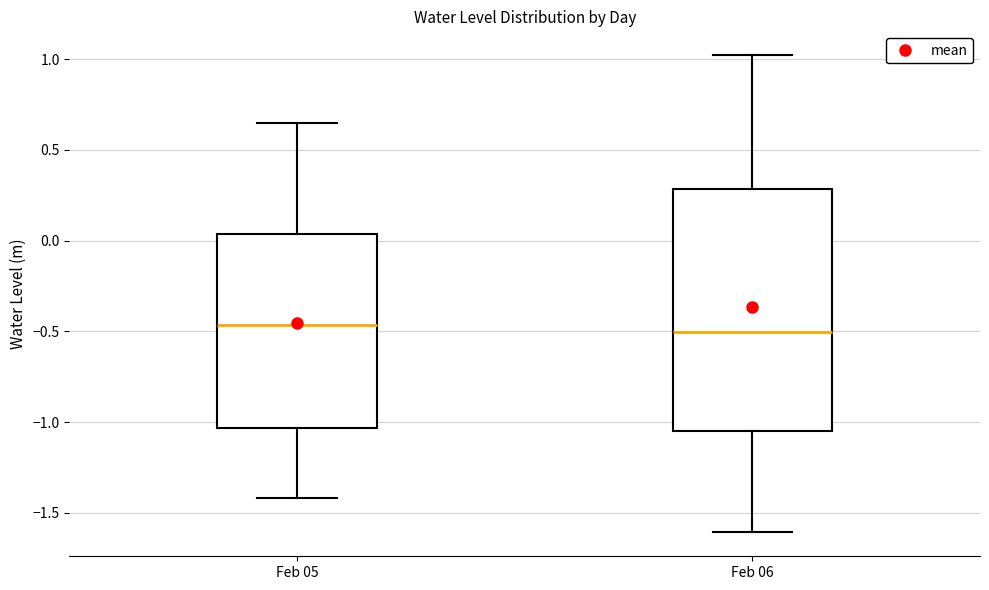

Reading left to right, read every box against the y-axis: the position of its median line, the range the box covers, and the ends of its whiskers. The values are not printed on the chart, so give them approximately, as read against the axis.

Feb 05: median -0.45, box -1.05 to 0.05, whiskers -1.40 to 0.65
Feb 06: median -0.50, box -1.05 to 0.30, whiskers -1.60 to 1.00